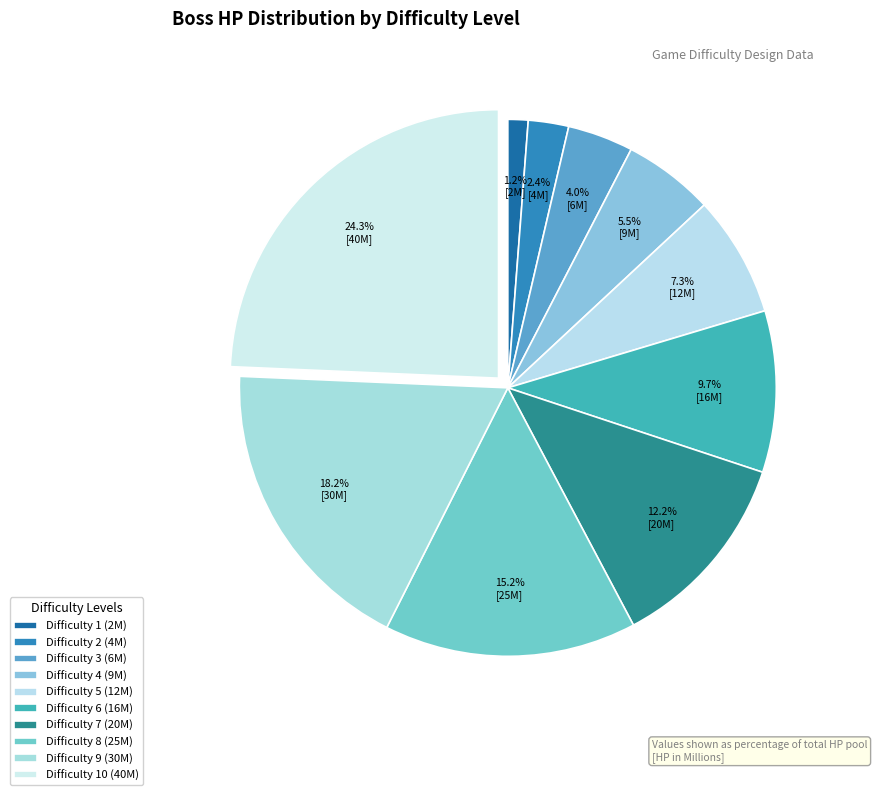

What is the smallest slice in the pie chart?

Difficulty 1